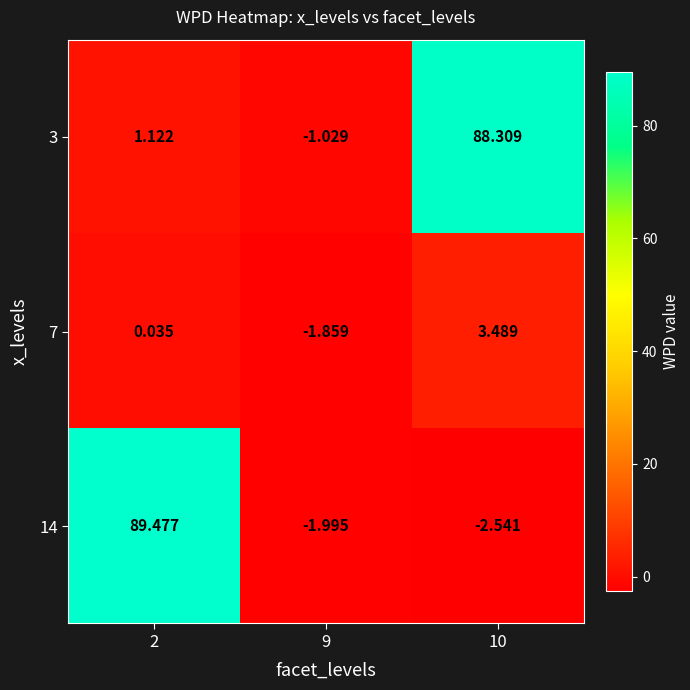

How many positive values does the 3 series have?

2